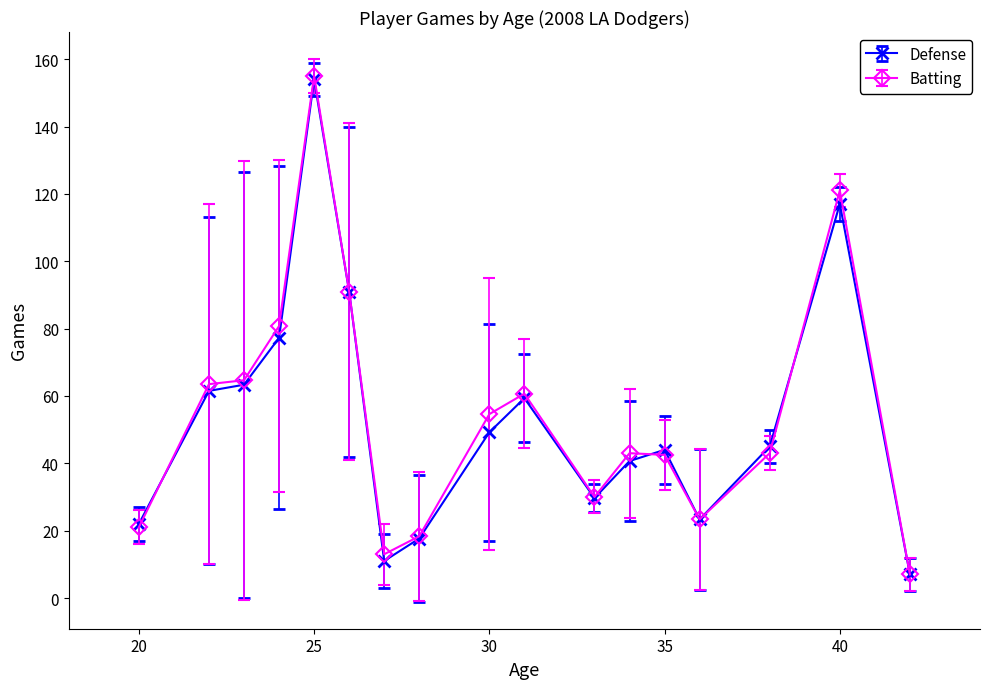

What is the maximum value for Defense?

154.0